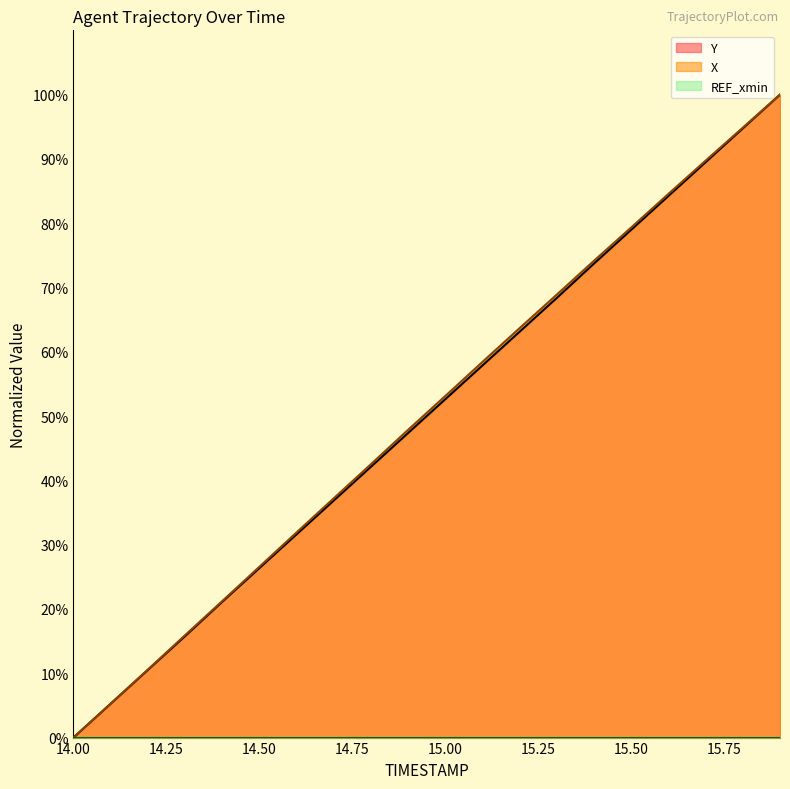

Reading left to right, list all the values displayed in this chart.

X: 14.0=0.0	14.1=5.3	14.2=10.6	14.3=15.9	14.4=21.2	14.5=26.6	14.6=31.9	14.7=37.2	14.8=42.5	14.9=47.9	15.0=53.1	15.1=58.4	15.2=63.7	15.3=68.9	15.4=74.2	15.5=79.3	15.6=84.6	15.7=89.7	15.8=94.9	15.9=100.0
Y: 14.0=0.0	14.1=5.3	14.2=10.5	14.3=15.8	14.4=21.1	14.5=26.4	14.6=31.6	14.7=36.9	14.8=42.1	14.9=47.4	15.0=52.6	15.1=57.9	15.2=63.1	15.3=68.4	15.4=73.7	15.5=79.0	15.6=84.2	15.7=89.5	15.8=94.7	15.9=100.0